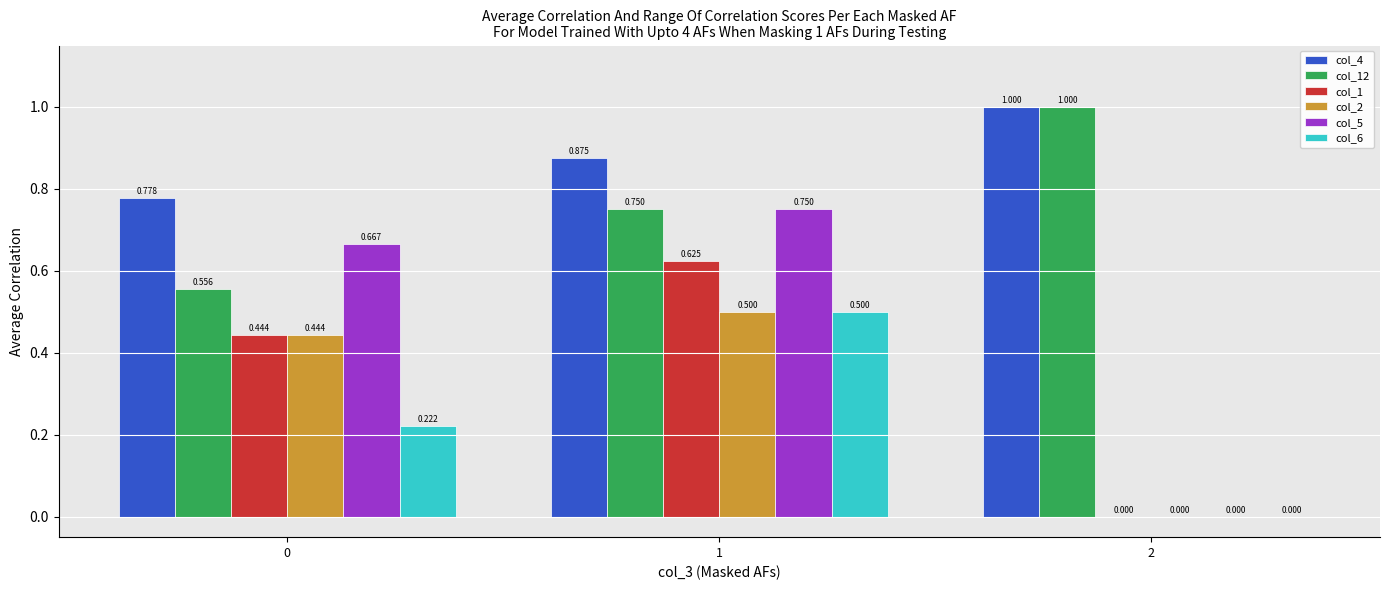

What are all the series names shown in the legend?

col_4, col_12, col_1, col_2, col_5, col_6